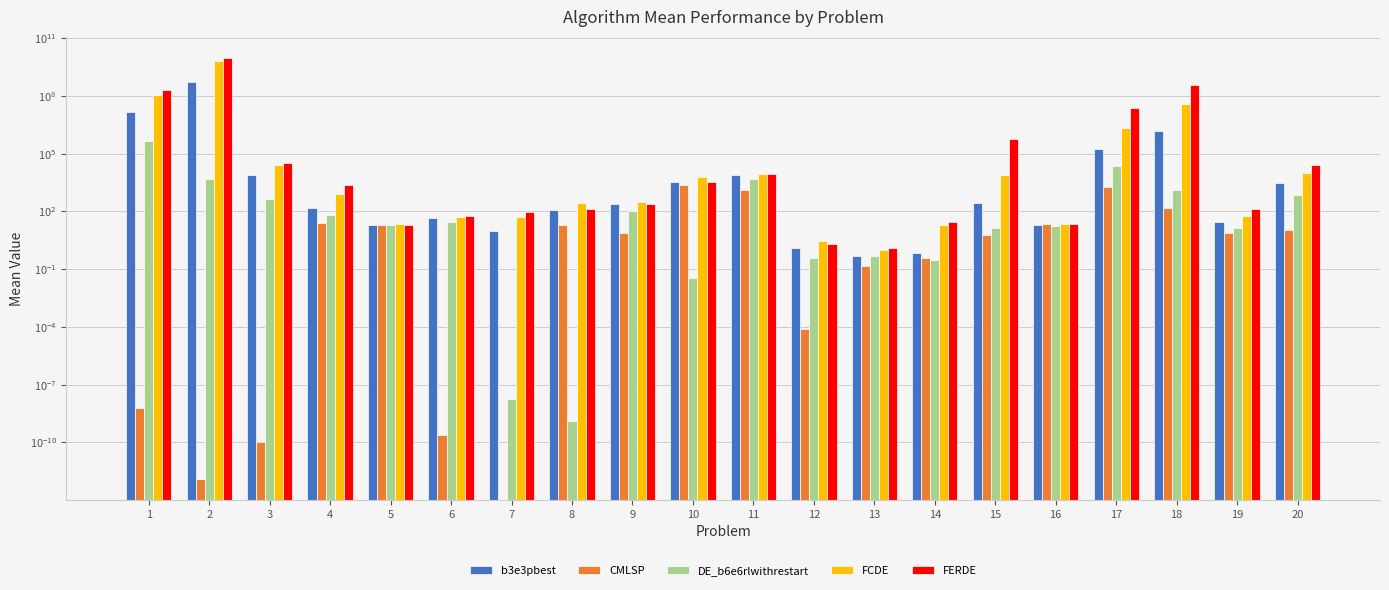

At which label does FCDE first exceed 810?

1